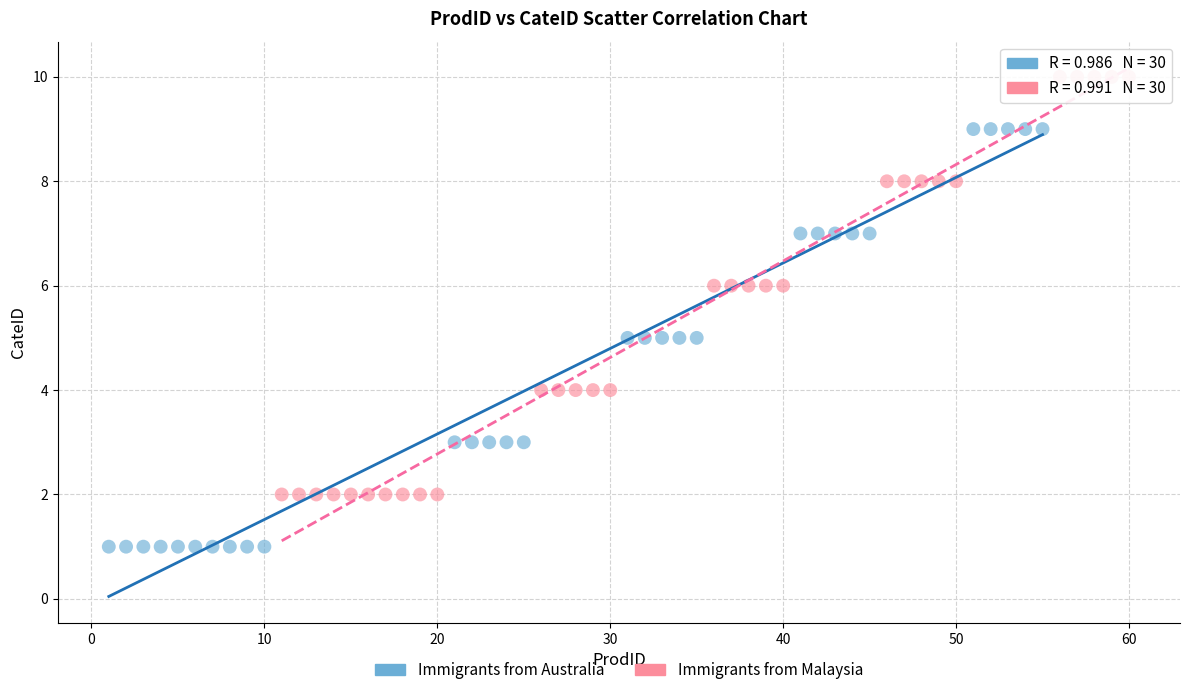

Which series contains the highest Y value?

Immigrants from Malaysia